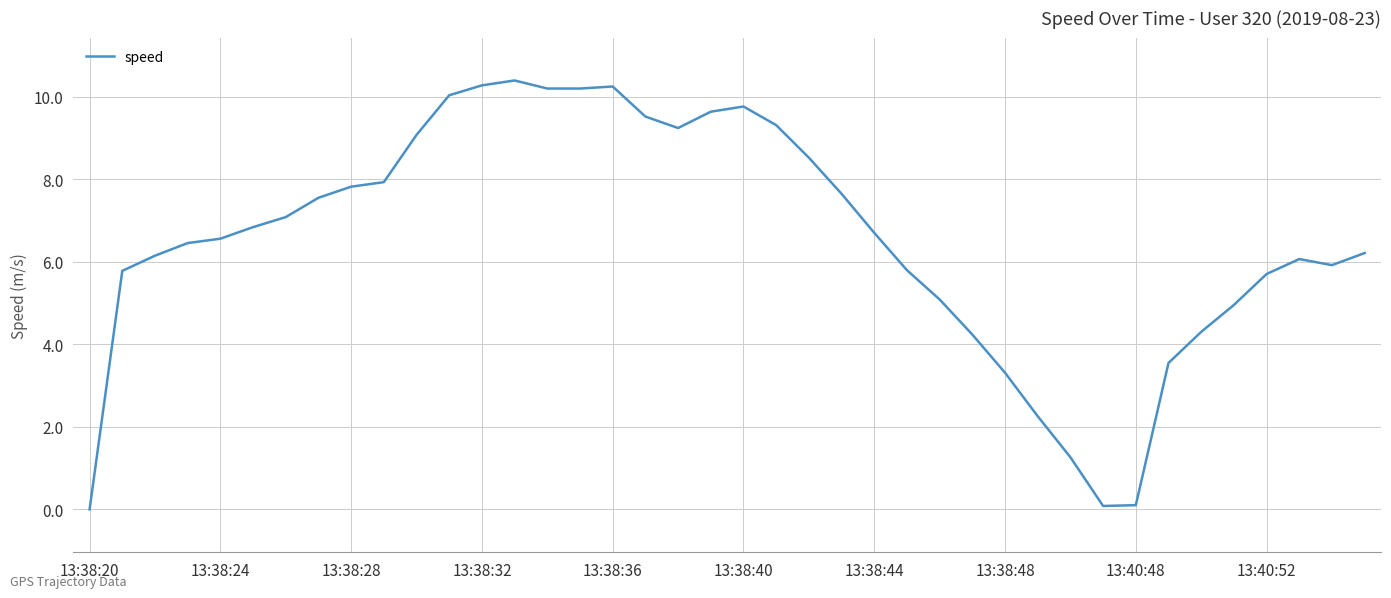

What is the difference between the maximum and minimum values?

10.4